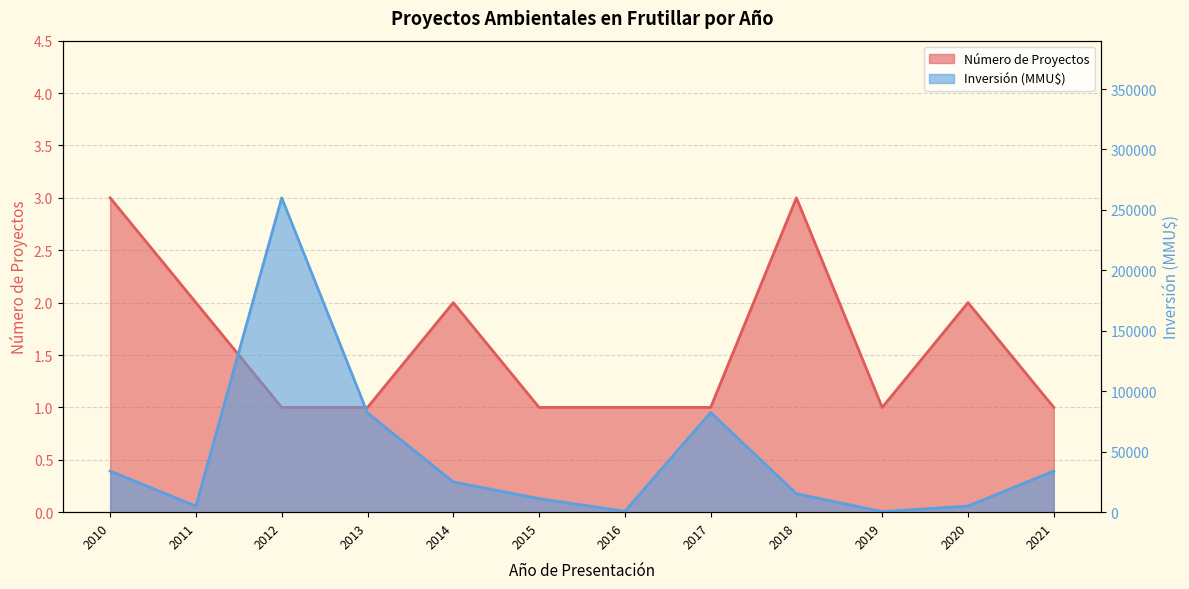

What is the spread (max minus min) of values at 2012?

259999